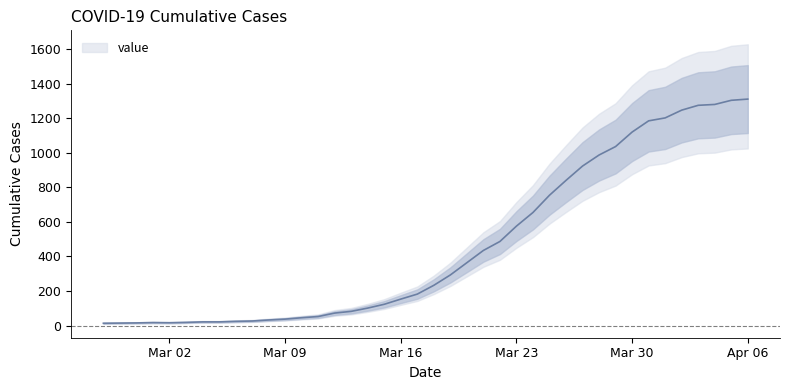

Rank the categories by value from highest to lowest.

2020-04-06, 2020-04-05, 2020-04-04, 2020-04-03, 2020-04-02, 2020-04-01, 2020-03-31, 2020-03-30, 2020-03-29, 2020-03-28, 2020-03-27, 2020-03-26, 2020-03-25, 2020-03-24, 2020-03-23, 2020-03-22, 2020-03-21, 2020-03-20, 2020-03-19, 2020-03-18, 2020-03-17, 2020-03-16, 2020-03-15, 2020-03-14, 2020-03-13, 2020-03-12, 2020-03-11, 2020-03-10, 2020-03-09, 2020-03-08, 2020-03-07, 2020-03-06, 2020-03-04, 2020-03-05, 2020-03-03, 2020-03-01, 2020-03-02, 2020-02-29, 2020-02-28, 2020-02-27